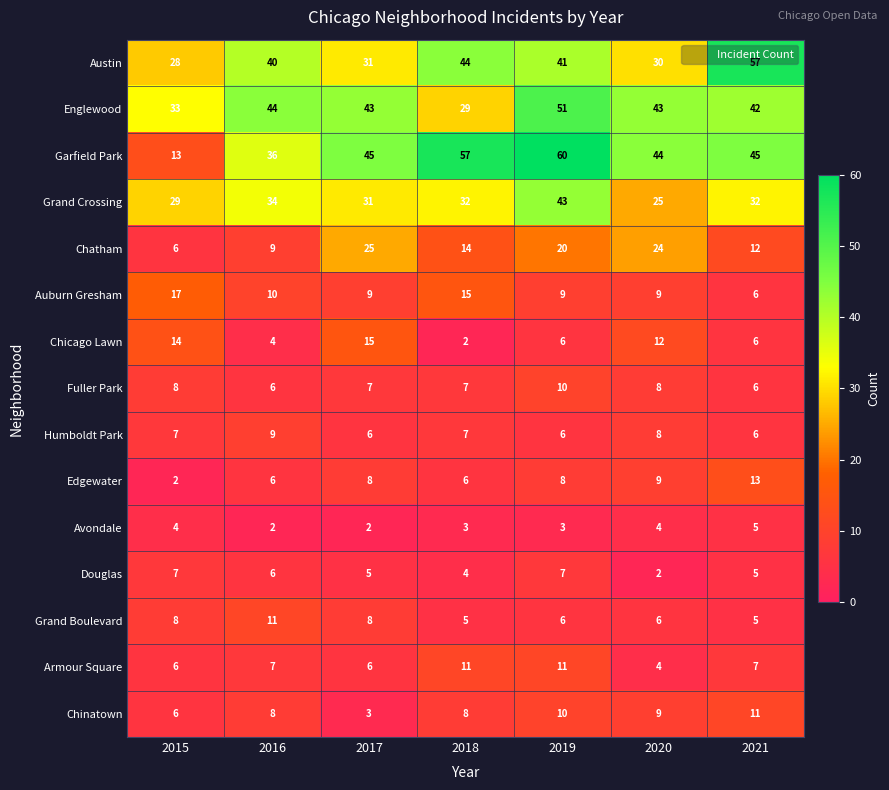

What value does the Edgewater series have at 2021?

13